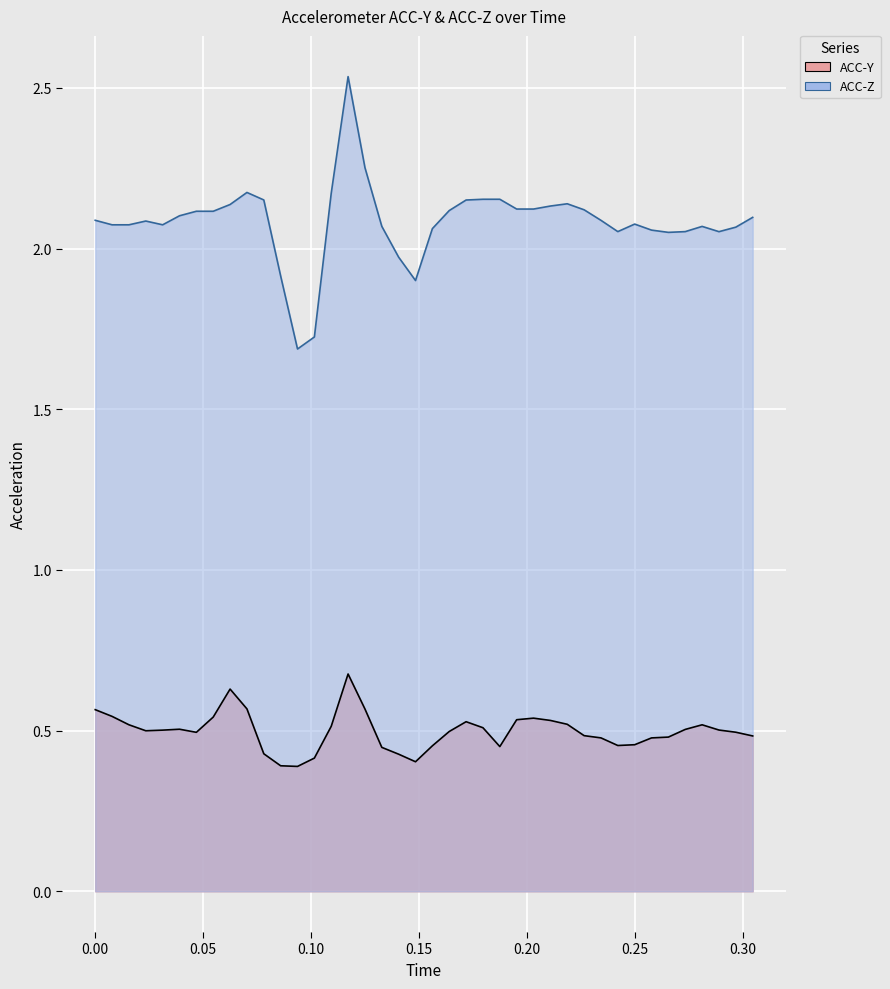

List the series in order of their overall mean, lowest first.

ACC-Y, ACC-Z